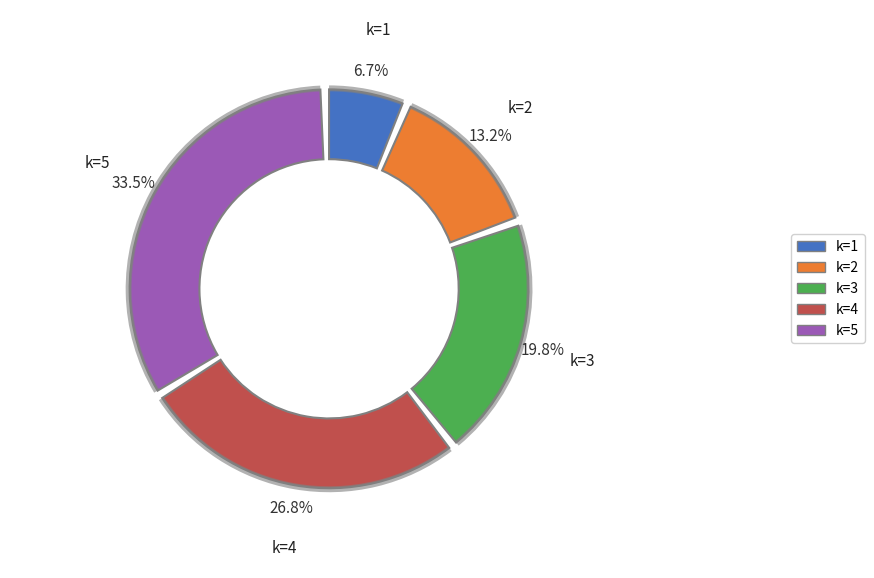

Which has a higher value, 5 or 1?

5